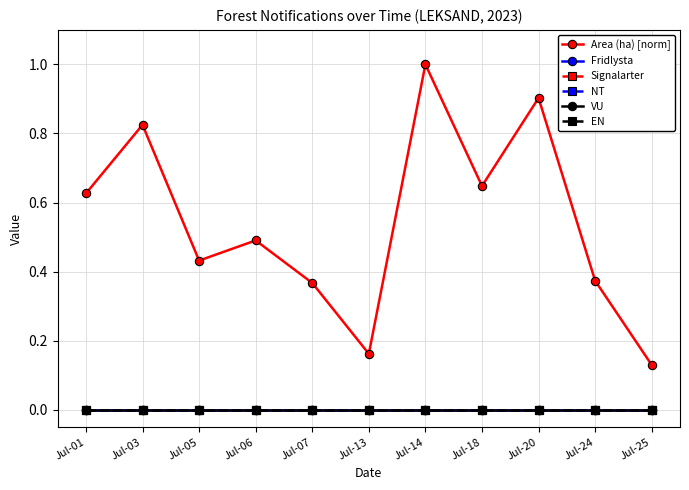

Count the Area (ha) [norm] values in the range 0 to 1.

11